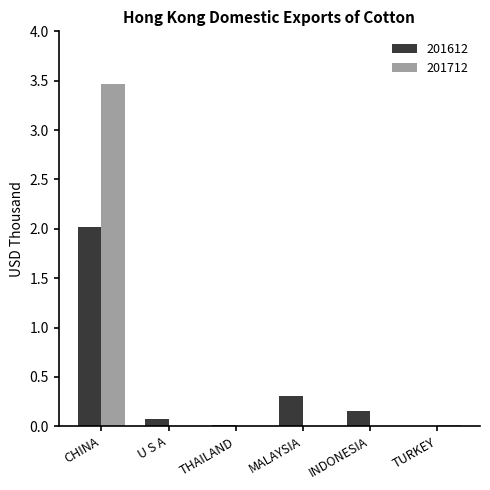

Is it true that 201712 equals 0.0 at TURKEY?

True